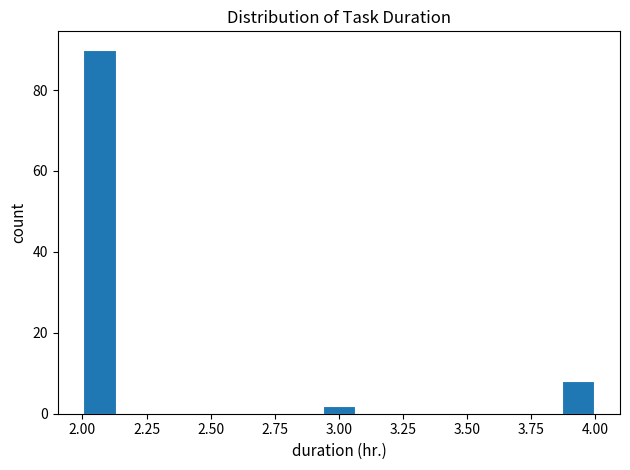

Around what value on the x-axis is the tallest bar? Give the approximate position of its centre, as read against the axis.

2.05